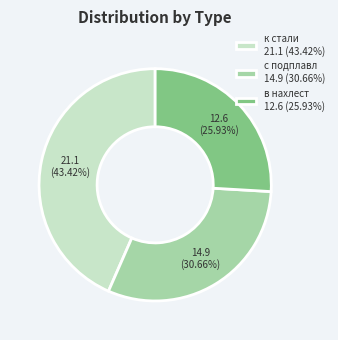

Count the number of slices in the pie.

3